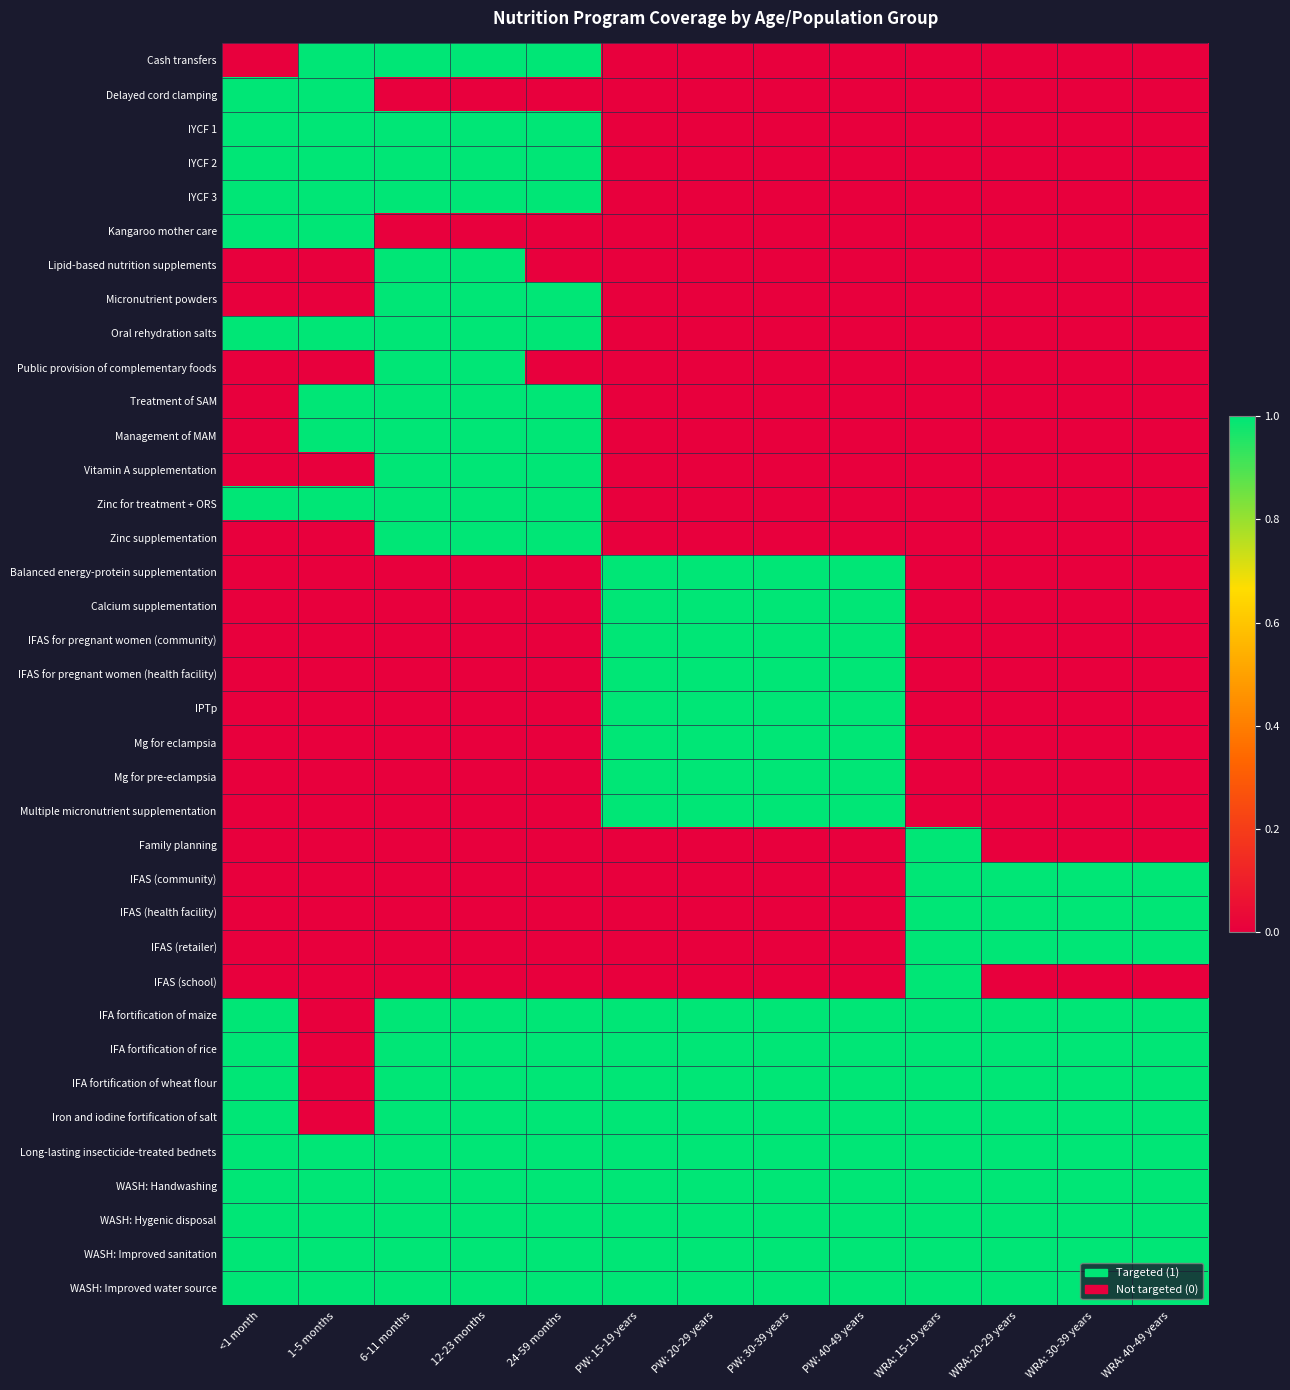

Reading left to right, transcribe all the data shown in this chart.

Cash transfers: <1 month=0	1-5 months=1	6-11 months=1	12-23 months=1	24-59 months=1	PW: 15-19 years=0	PW: 20-29 years=0	PW: 30-39 years=0	PW: 40-49 years=0	WRA: 15-19 years=0	WRA: 20-29 years=0	WRA: 30-39 years=0	WRA: 40-49 years=0
Delayed cord clamping: <1 month=1	1-5 months=1	6-11 months=0	12-23 months=0	24-59 months=0	PW: 15-19 years=0	PW: 20-29 years=0	PW: 30-39 years=0	PW: 40-49 years=0	WRA: 15-19 years=0	WRA: 20-29 years=0	WRA: 30-39 years=0	WRA: 40-49 years=0
IYCF 1: <1 month=1	1-5 months=1	6-11 months=1	12-23 months=1	24-59 months=1	PW: 15-19 years=0	PW: 20-29 years=0	PW: 30-39 years=0	PW: 40-49 years=0	WRA: 15-19 years=0	WRA: 20-29 years=0	WRA: 30-39 years=0	WRA: 40-49 years=0
IYCF 2: <1 month=1	1-5 months=1	6-11 months=1	12-23 months=1	24-59 months=1	PW: 15-19 years=0	PW: 20-29 years=0	PW: 30-39 years=0	PW: 40-49 years=0	WRA: 15-19 years=0	WRA: 20-29 years=0	WRA: 30-39 years=0	WRA: 40-49 years=0
IYCF 3: <1 month=1	1-5 months=1	6-11 months=1	12-23 months=1	24-59 months=1	PW: 15-19 years=0	PW: 20-29 years=0	PW: 30-39 years=0	PW: 40-49 years=0	WRA: 15-19 years=0	WRA: 20-29 years=0	WRA: 30-39 years=0	WRA: 40-49 years=0
Kangaroo mother care: <1 month=1	1-5 months=1	6-11 months=0	12-23 months=0	24-59 months=0	PW: 15-19 years=0	PW: 20-29 years=0	PW: 30-39 years=0	PW: 40-49 years=0	WRA: 15-19 years=0	WRA: 20-29 years=0	WRA: 30-39 years=0	WRA: 40-49 years=0
Lipid-based nutrition supplements: <1 month=0	1-5 months=0	6-11 months=1	12-23 months=1	24-59 months=0	PW: 15-19 years=0	PW: 20-29 years=0	PW: 30-39 years=0	PW: 40-49 years=0	WRA: 15-19 years=0	WRA: 20-29 years=0	WRA: 30-39 years=0	WRA: 40-49 years=0
Micronutrient powders: <1 month=0	1-5 months=0	6-11 months=1	12-23 months=1	24-59 months=1	PW: 15-19 years=0	PW: 20-29 years=0	PW: 30-39 years=0	PW: 40-49 years=0	WRA: 15-19 years=0	WRA: 20-29 years=0	WRA: 30-39 years=0	WRA: 40-49 years=0
Oral rehydration salts: <1 month=1	1-5 months=1	6-11 months=1	12-23 months=1	24-59 months=1	PW: 15-19 years=0	PW: 20-29 years=0	PW: 30-39 years=0	PW: 40-49 years=0	WRA: 15-19 years=0	WRA: 20-29 years=0	WRA: 30-39 years=0	WRA: 40-49 years=0
Public provision of complementary foods: <1 month=0	1-5 months=0	6-11 months=1	12-23 months=1	24-59 months=0	PW: 15-19 years=0	PW: 20-29 years=0	PW: 30-39 years=0	PW: 40-49 years=0	WRA: 15-19 years=0	WRA: 20-29 years=0	WRA: 30-39 years=0	WRA: 40-49 years=0
Treatment of SAM: <1 month=0	1-5 months=1	6-11 months=1	12-23 months=1	24-59 months=1	PW: 15-19 years=0	PW: 20-29 years=0	PW: 30-39 years=0	PW: 40-49 years=0	WRA: 15-19 years=0	WRA: 20-29 years=0	WRA: 30-39 years=0	WRA: 40-49 years=0
Management of MAM: <1 month=0	1-5 months=1	6-11 months=1	12-23 months=1	24-59 months=1	PW: 15-19 years=0	PW: 20-29 years=0	PW: 30-39 years=0	PW: 40-49 years=0	WRA: 15-19 years=0	WRA: 20-29 years=0	WRA: 30-39 years=0	WRA: 40-49 years=0
Vitamin A supplementation: <1 month=0	1-5 months=0	6-11 months=1	12-23 months=1	24-59 months=1	PW: 15-19 years=0	PW: 20-29 years=0	PW: 30-39 years=0	PW: 40-49 years=0	WRA: 15-19 years=0	WRA: 20-29 years=0	WRA: 30-39 years=0	WRA: 40-49 years=0
Zinc for treatment + ORS: <1 month=1	1-5 months=1	6-11 months=1	12-23 months=1	24-59 months=1	PW: 15-19 years=0	PW: 20-29 years=0	PW: 30-39 years=0	PW: 40-49 years=0	WRA: 15-19 years=0	WRA: 20-29 years=0	WRA: 30-39 years=0	WRA: 40-49 years=0
Zinc supplementation: <1 month=0	1-5 months=0	6-11 months=1	12-23 months=1	24-59 months=1	PW: 15-19 years=0	PW: 20-29 years=0	PW: 30-39 years=0	PW: 40-49 years=0	WRA: 15-19 years=0	WRA: 20-29 years=0	WRA: 30-39 years=0	WRA: 40-49 years=0
Balanced energy-protein supplementation: <1 month=0	1-5 months=0	6-11 months=0	12-23 months=0	24-59 months=0	PW: 15-19 years=1	PW: 20-29 years=1	PW: 30-39 years=1	PW: 40-49 years=1	WRA: 15-19 years=0	WRA: 20-29 years=0	WRA: 30-39 years=0	WRA: 40-49 years=0
Calcium supplementation: <1 month=0	1-5 months=0	6-11 months=0	12-23 months=0	24-59 months=0	PW: 15-19 years=1	PW: 20-29 years=1	PW: 30-39 years=1	PW: 40-49 years=1	WRA: 15-19 years=0	WRA: 20-29 years=0	WRA: 30-39 years=0	WRA: 40-49 years=0
IFAS for pregnant women (community): <1 month=0	1-5 months=0	6-11 months=0	12-23 months=0	24-59 months=0	PW: 15-19 years=1	PW: 20-29 years=1	PW: 30-39 years=1	PW: 40-49 years=1	WRA: 15-19 years=0	WRA: 20-29 years=0	WRA: 30-39 years=0	WRA: 40-49 years=0
IFAS for pregnant women (health facility): <1 month=0	1-5 months=0	6-11 months=0	12-23 months=0	24-59 months=0	PW: 15-19 years=1	PW: 20-29 years=1	PW: 30-39 years=1	PW: 40-49 years=1	WRA: 15-19 years=0	WRA: 20-29 years=0	WRA: 30-39 years=0	WRA: 40-49 years=0
IPTp: <1 month=0	1-5 months=0	6-11 months=0	12-23 months=0	24-59 months=0	PW: 15-19 years=1	PW: 20-29 years=1	PW: 30-39 years=1	PW: 40-49 years=1	WRA: 15-19 years=0	WRA: 20-29 years=0	WRA: 30-39 years=0	WRA: 40-49 years=0
Mg for eclampsia: <1 month=0	1-5 months=0	6-11 months=0	12-23 months=0	24-59 months=0	PW: 15-19 years=1	PW: 20-29 years=1	PW: 30-39 years=1	PW: 40-49 years=1	WRA: 15-19 years=0	WRA: 20-29 years=0	WRA: 30-39 years=0	WRA: 40-49 years=0
Mg for pre-eclampsia: <1 month=0	1-5 months=0	6-11 months=0	12-23 months=0	24-59 months=0	PW: 15-19 years=1	PW: 20-29 years=1	PW: 30-39 years=1	PW: 40-49 years=1	WRA: 15-19 years=0	WRA: 20-29 years=0	WRA: 30-39 years=0	WRA: 40-49 years=0
Multiple micronutrient supplementation: <1 month=0	1-5 months=0	6-11 months=0	12-23 months=0	24-59 months=0	PW: 15-19 years=1	PW: 20-29 years=1	PW: 30-39 years=1	PW: 40-49 years=1	WRA: 15-19 years=0	WRA: 20-29 years=0	WRA: 30-39 years=0	WRA: 40-49 years=0
Family planning: <1 month=0	1-5 months=0	6-11 months=0	12-23 months=0	24-59 months=0	PW: 15-19 years=0	PW: 20-29 years=0	PW: 30-39 years=0	PW: 40-49 years=0	WRA: 15-19 years=1	WRA: 20-29 years=0	WRA: 30-39 years=0	WRA: 40-49 years=0
IFAS (community): <1 month=0	1-5 months=0	6-11 months=0	12-23 months=0	24-59 months=0	PW: 15-19 years=0	PW: 20-29 years=0	PW: 30-39 years=0	PW: 40-49 years=0	WRA: 15-19 years=1	WRA: 20-29 years=1	WRA: 30-39 years=1	WRA: 40-49 years=1
IFAS (health facility): <1 month=0	1-5 months=0	6-11 months=0	12-23 months=0	24-59 months=0	PW: 15-19 years=0	PW: 20-29 years=0	PW: 30-39 years=0	PW: 40-49 years=0	WRA: 15-19 years=1	WRA: 20-29 years=1	WRA: 30-39 years=1	WRA: 40-49 years=1
IFAS (retailer): <1 month=0	1-5 months=0	6-11 months=0	12-23 months=0	24-59 months=0	PW: 15-19 years=0	PW: 20-29 years=0	PW: 30-39 years=0	PW: 40-49 years=0	WRA: 15-19 years=1	WRA: 20-29 years=1	WRA: 30-39 years=1	WRA: 40-49 years=1
IFAS (school): <1 month=0	1-5 months=0	6-11 months=0	12-23 months=0	24-59 months=0	PW: 15-19 years=0	PW: 20-29 years=0	PW: 30-39 years=0	PW: 40-49 years=0	WRA: 15-19 years=1	WRA: 20-29 years=0	WRA: 30-39 years=0	WRA: 40-49 years=0
IFA fortification of maize: <1 month=1	1-5 months=0	6-11 months=1	12-23 months=1	24-59 months=1	PW: 15-19 years=1	PW: 20-29 years=1	PW: 30-39 years=1	PW: 40-49 years=1	WRA: 15-19 years=1	WRA: 20-29 years=1	WRA: 30-39 years=1	WRA: 40-49 years=1
IFA fortification of rice: <1 month=1	1-5 months=0	6-11 months=1	12-23 months=1	24-59 months=1	PW: 15-19 years=1	PW: 20-29 years=1	PW: 30-39 years=1	PW: 40-49 years=1	WRA: 15-19 years=1	WRA: 20-29 years=1	WRA: 30-39 years=1	WRA: 40-49 years=1
IFA fortification of wheat flour: <1 month=1	1-5 months=0	6-11 months=1	12-23 months=1	24-59 months=1	PW: 15-19 years=1	PW: 20-29 years=1	PW: 30-39 years=1	PW: 40-49 years=1	WRA: 15-19 years=1	WRA: 20-29 years=1	WRA: 30-39 years=1	WRA: 40-49 years=1
Iron and iodine fortification of salt: <1 month=1	1-5 months=0	6-11 months=1	12-23 months=1	24-59 months=1	PW: 15-19 years=1	PW: 20-29 years=1	PW: 30-39 years=1	PW: 40-49 years=1	WRA: 15-19 years=1	WRA: 20-29 years=1	WRA: 30-39 years=1	WRA: 40-49 years=1
Long-lasting insecticide-treated bednets: <1 month=1	1-5 months=1	6-11 months=1	12-23 months=1	24-59 months=1	PW: 15-19 years=1	PW: 20-29 years=1	PW: 30-39 years=1	PW: 40-49 years=1	WRA: 15-19 years=1	WRA: 20-29 years=1	WRA: 30-39 years=1	WRA: 40-49 years=1
WASH: Handwashing: <1 month=1	1-5 months=1	6-11 months=1	12-23 months=1	24-59 months=1	PW: 15-19 years=1	PW: 20-29 years=1	PW: 30-39 years=1	PW: 40-49 years=1	WRA: 15-19 years=1	WRA: 20-29 years=1	WRA: 30-39 years=1	WRA: 40-49 years=1
WASH: Hygenic disposal: <1 month=1	1-5 months=1	6-11 months=1	12-23 months=1	24-59 months=1	PW: 15-19 years=1	PW: 20-29 years=1	PW: 30-39 years=1	PW: 40-49 years=1	WRA: 15-19 years=1	WRA: 20-29 years=1	WRA: 30-39 years=1	WRA: 40-49 years=1
WASH: Improved sanitation: <1 month=1	1-5 months=1	6-11 months=1	12-23 months=1	24-59 months=1	PW: 15-19 years=1	PW: 20-29 years=1	PW: 30-39 years=1	PW: 40-49 years=1	WRA: 15-19 years=1	WRA: 20-29 years=1	WRA: 30-39 years=1	WRA: 40-49 years=1
WASH: Improved water source: <1 month=1	1-5 months=1	6-11 months=1	12-23 months=1	24-59 months=1	PW: 15-19 years=1	PW: 20-29 years=1	PW: 30-39 years=1	PW: 40-49 years=1	WRA: 15-19 years=1	WRA: 20-29 years=1	WRA: 30-39 years=1	WRA: 40-49 years=1